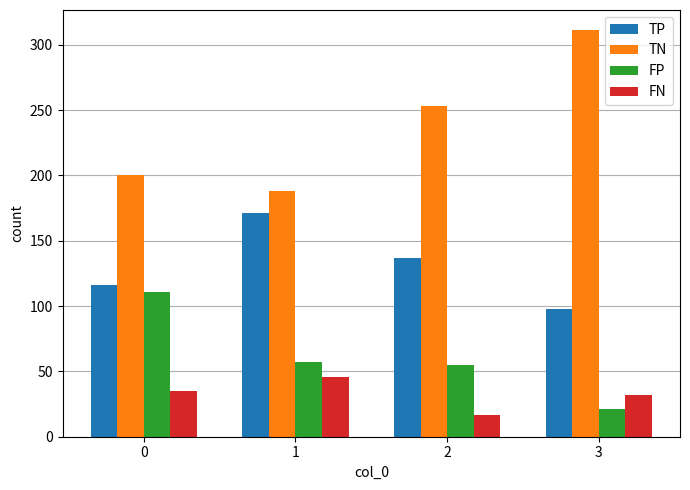

List the series in order of their peak value, lowest first.

FN, FP, TP, TN